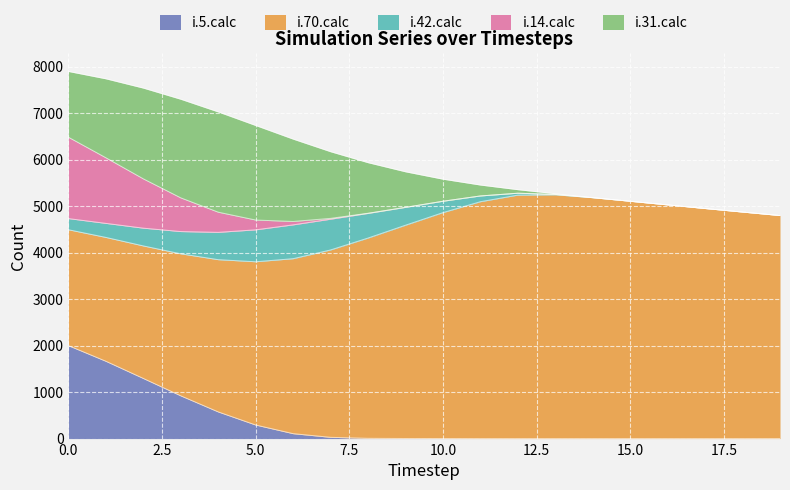

Is it true that i.14.calc equals 725 at 3?

True